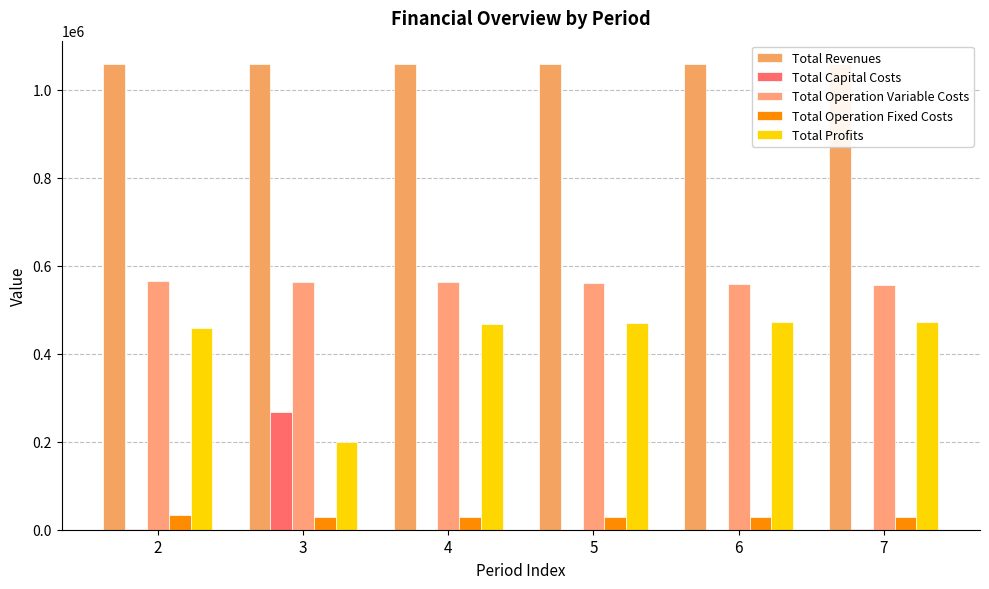

What is the average value of the Total Profits series?

423339.2